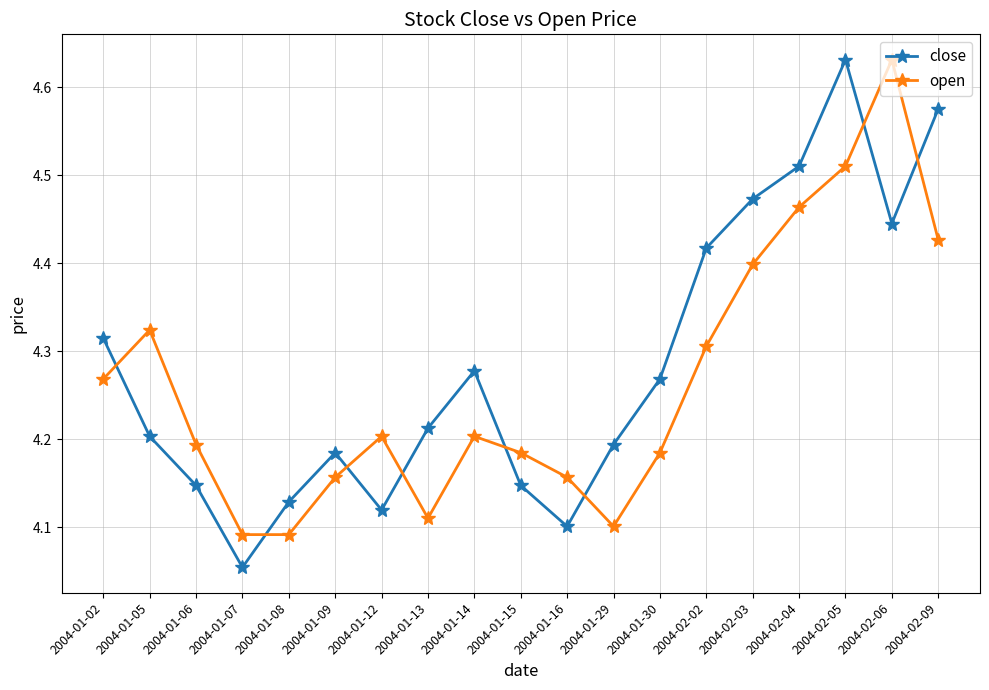

At which label does close reach its peak?

2004-02-05